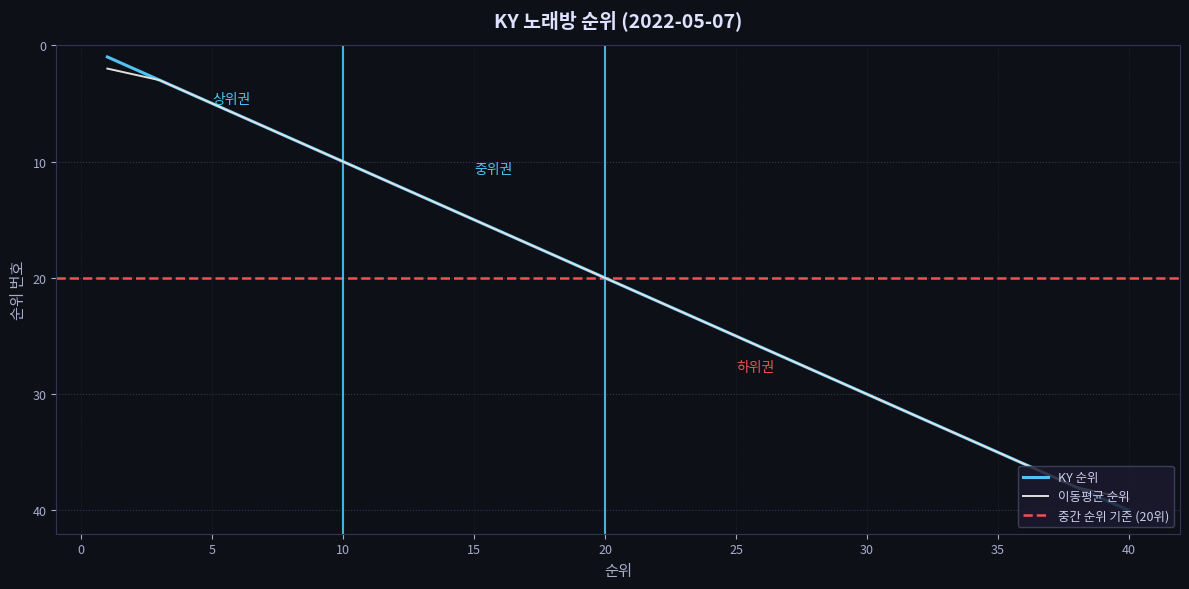

List the labels in order of value, largest first.

40, 39, 38, 37, 36, 35, 34, 33, 32, 31, 30, 29, 28, 27, 26, 25, 24, 23, 22, 21, 20, 19, 18, 17, 16, 15, 14, 13, 12, 11, 10, 9, 8, 7, 6, 5, 4, 3, 2, 1